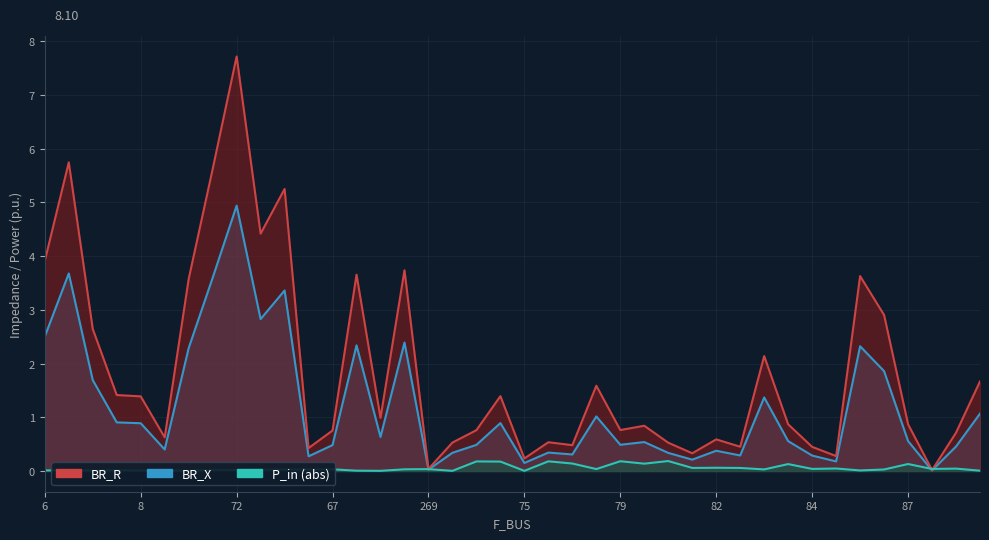

What is the difference between the highest and lowest values at 79?

0.3